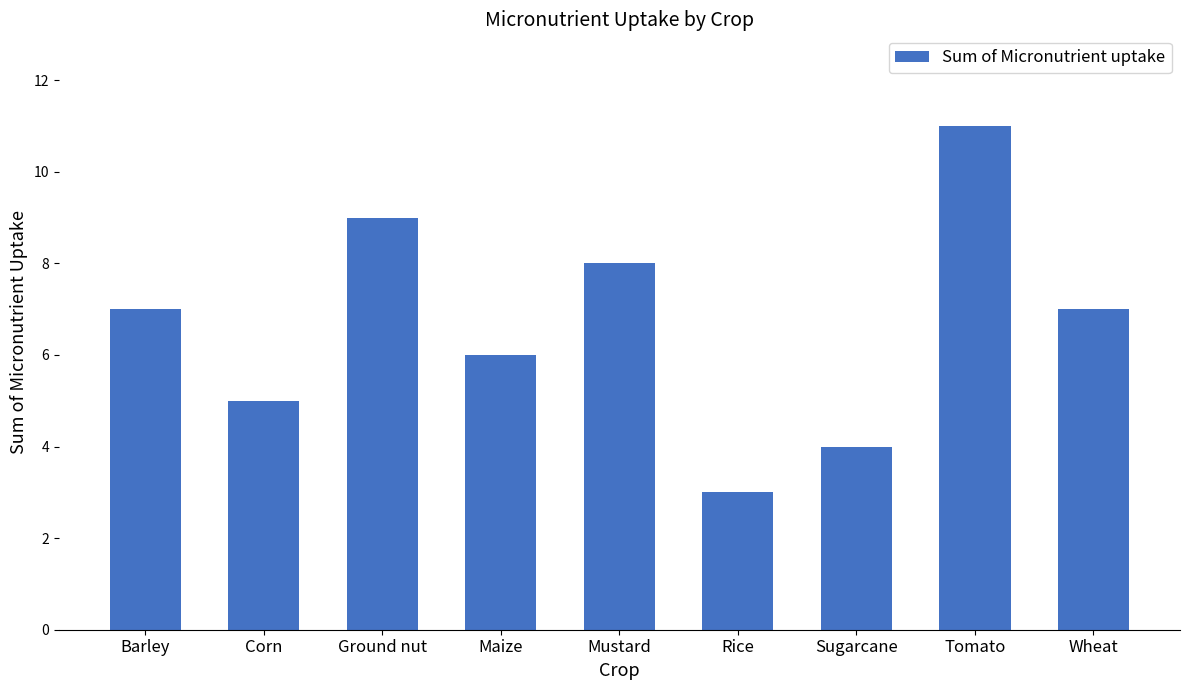

Which has a higher value, Mustard or Tomato?

Tomato